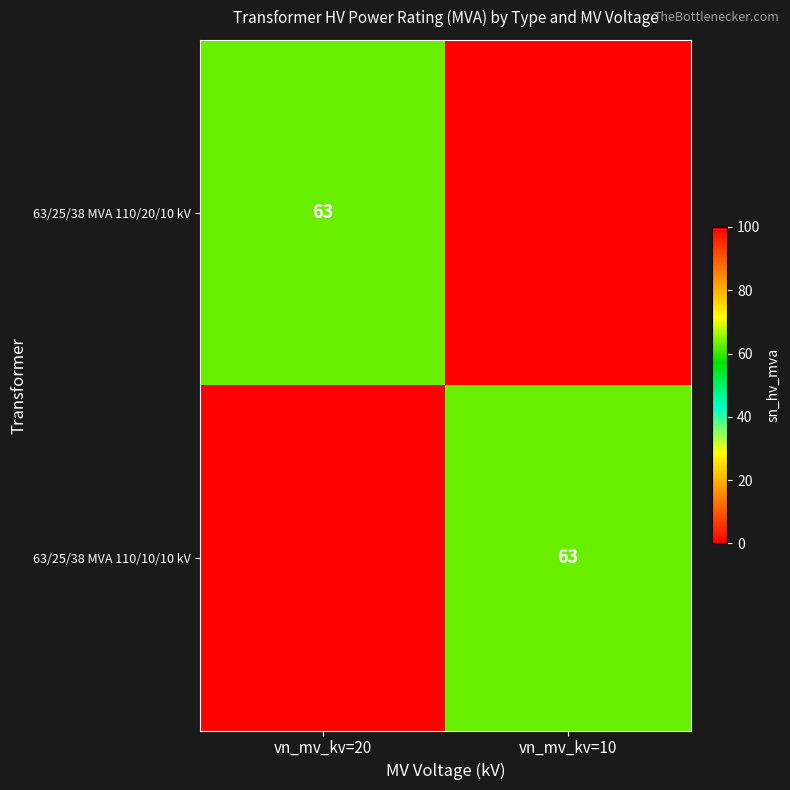

The 63/25/38 MVA 110/10/10 kV series shows 36 at vn_mv_kv=10. True or false?

False